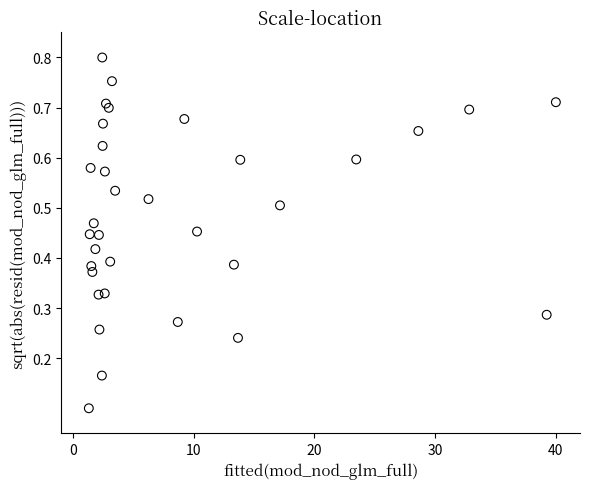

What is the range of X values (max minus min)?

38.7